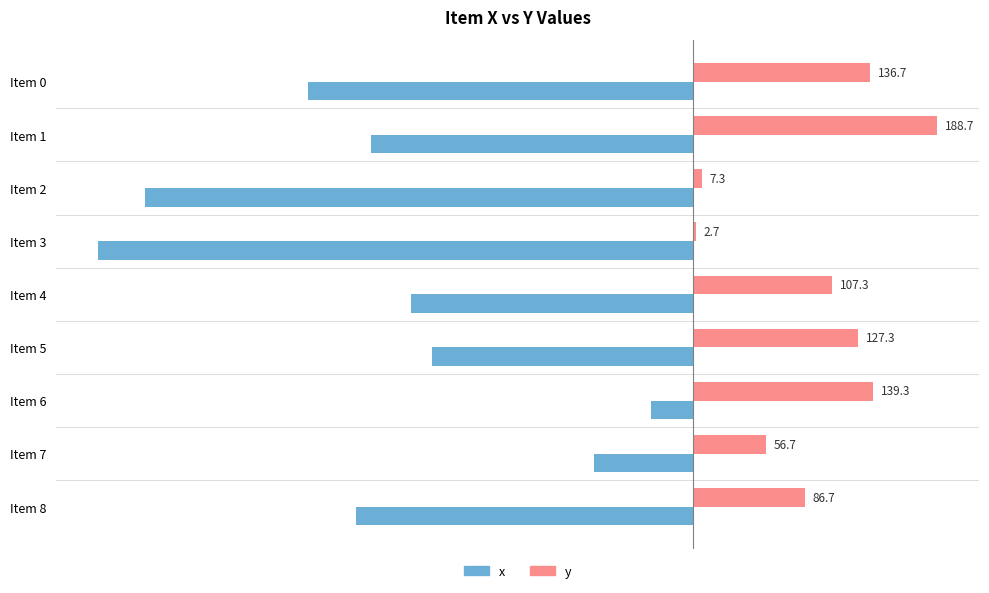

List the labels in order of x value, largest first.

Item 6, Item 7, Item 5, Item 4, Item 1, Item 8, Item 0, Item 2, Item 3